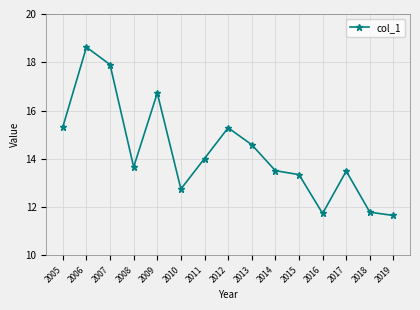

What value does the data have at 2015?

13.3